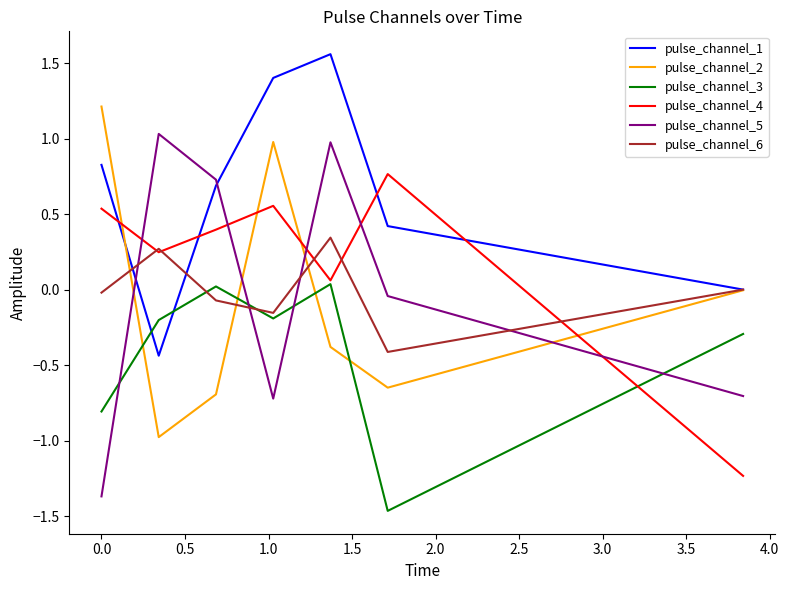

Which series has the widest spread of values?

pulse_channel_5